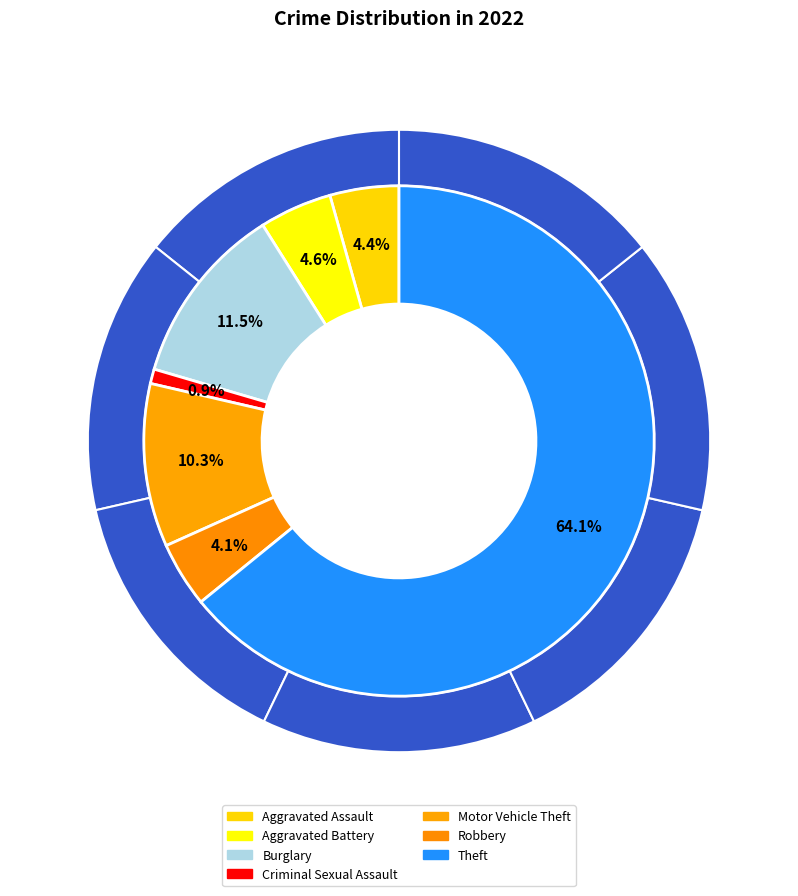

Does any single category account for the majority?

Yes